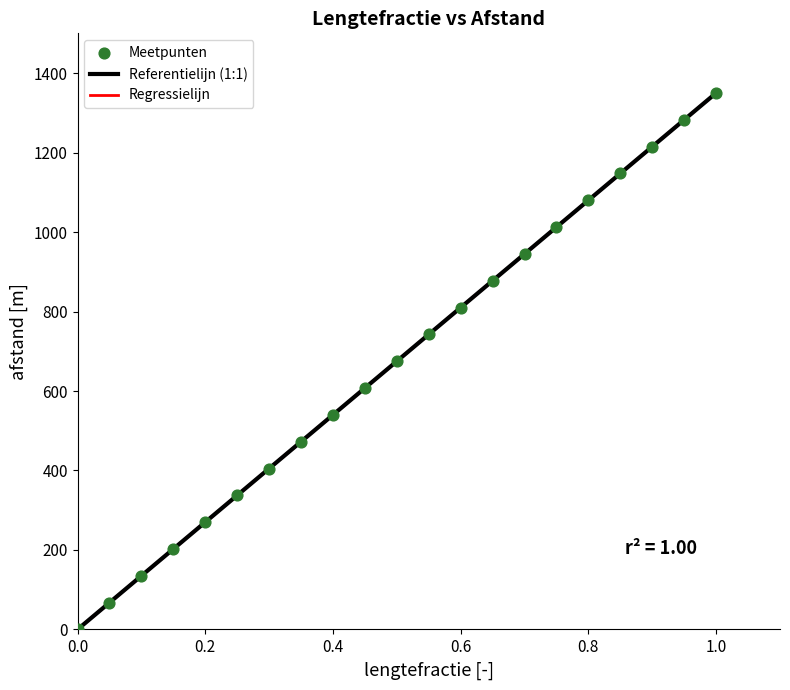

What is the range of Y values (max minus min)?

1350.0